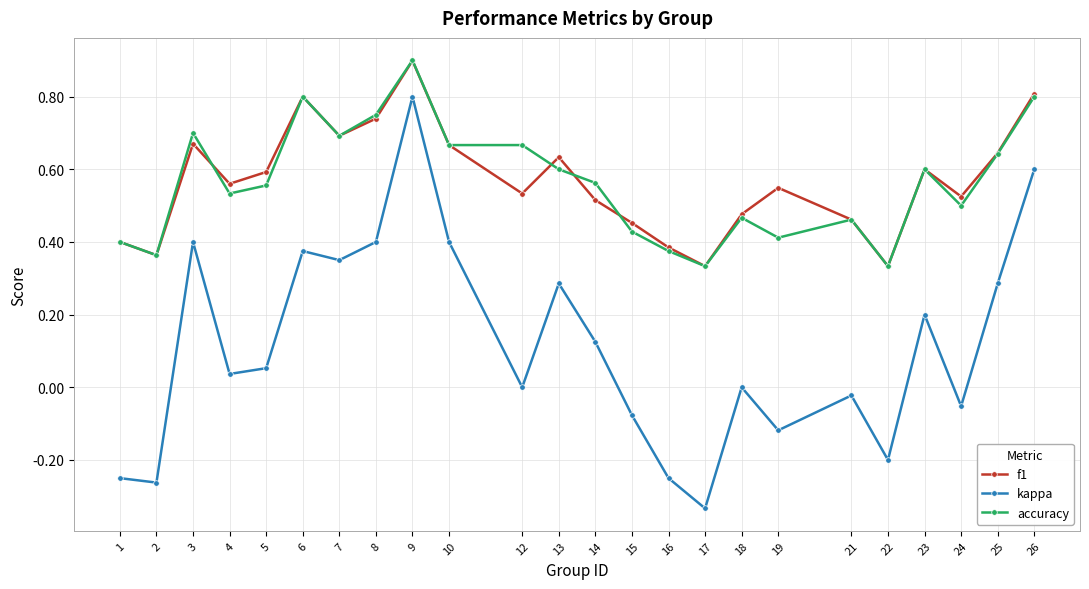

In f1, how many points are higher than both neighbors (excluding endpoints)?

6